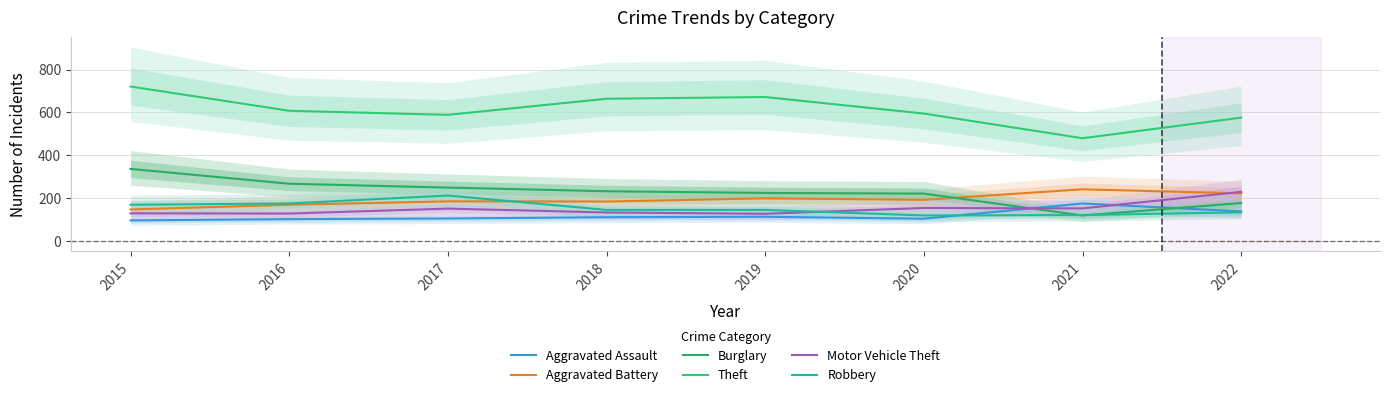

Which series changed the most between 2015 and 2018?

Burglary